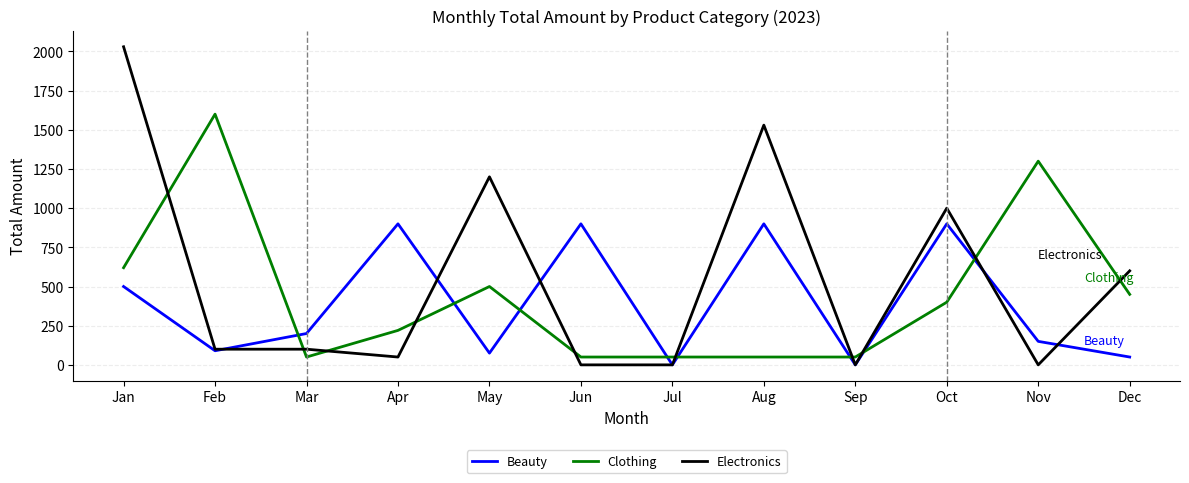

True or false: Electronics has more than 1 interior local peaks.

True